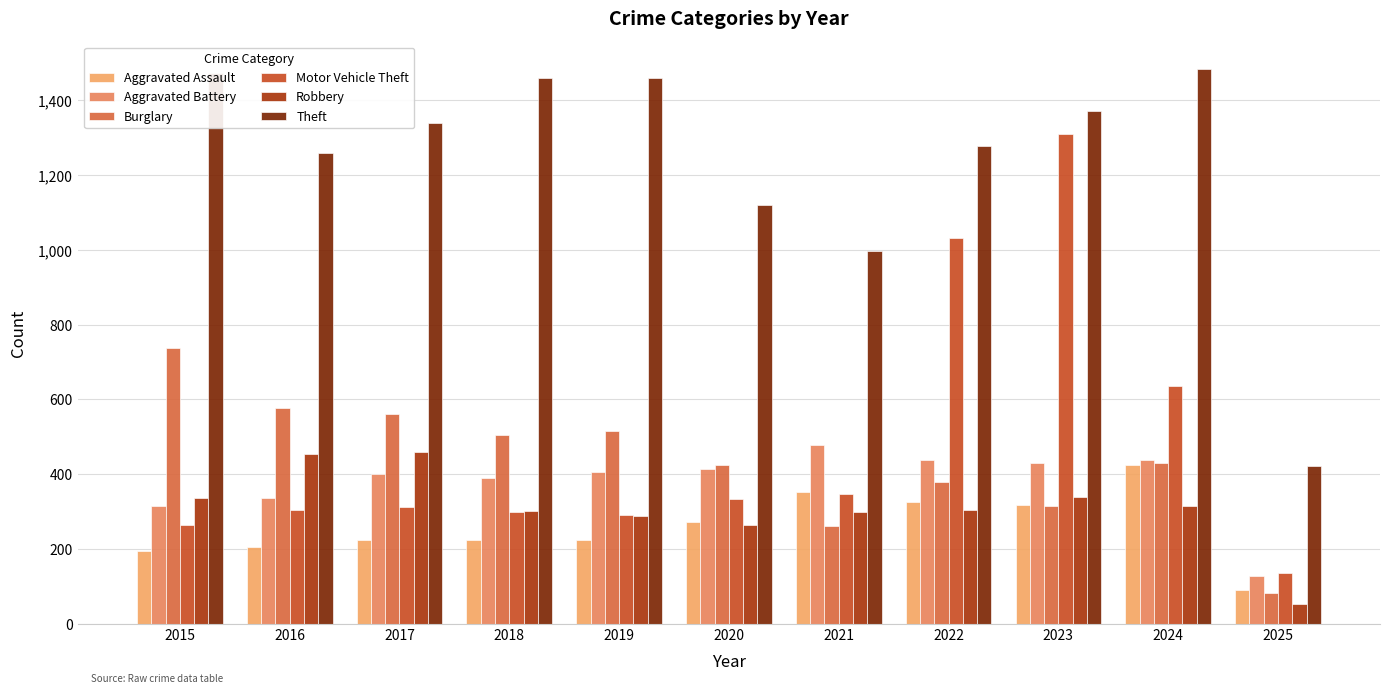

Which series has the largest total across all categories?

Theft